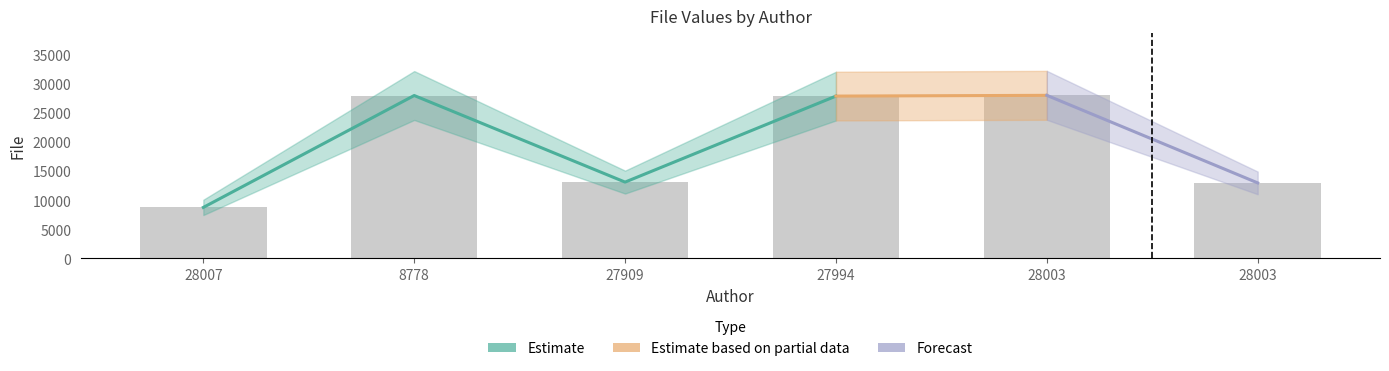

Which label corresponds to the smallest value in the chart?

28007